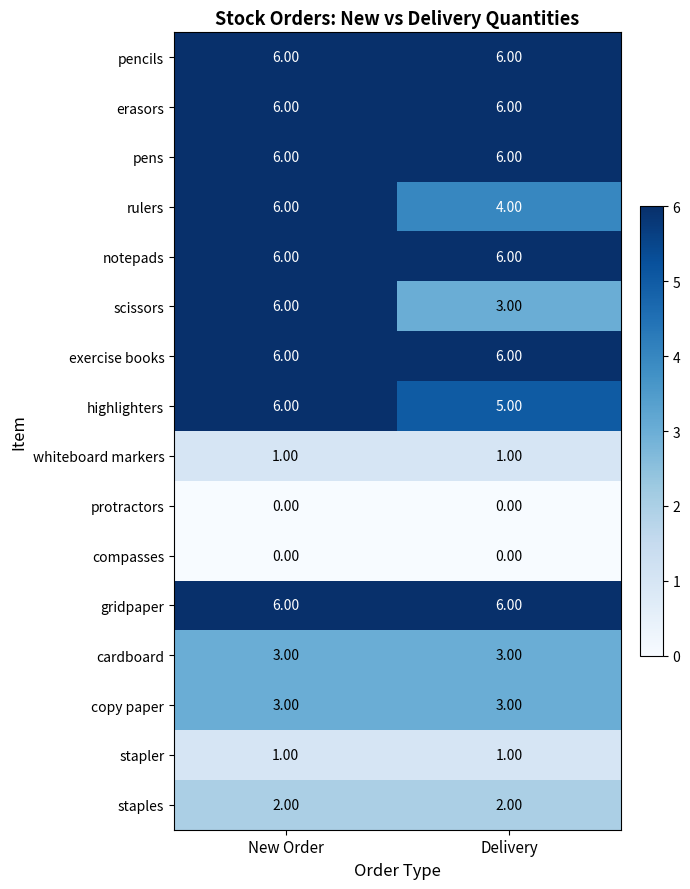

What is the total value across all series at Delivery?

58